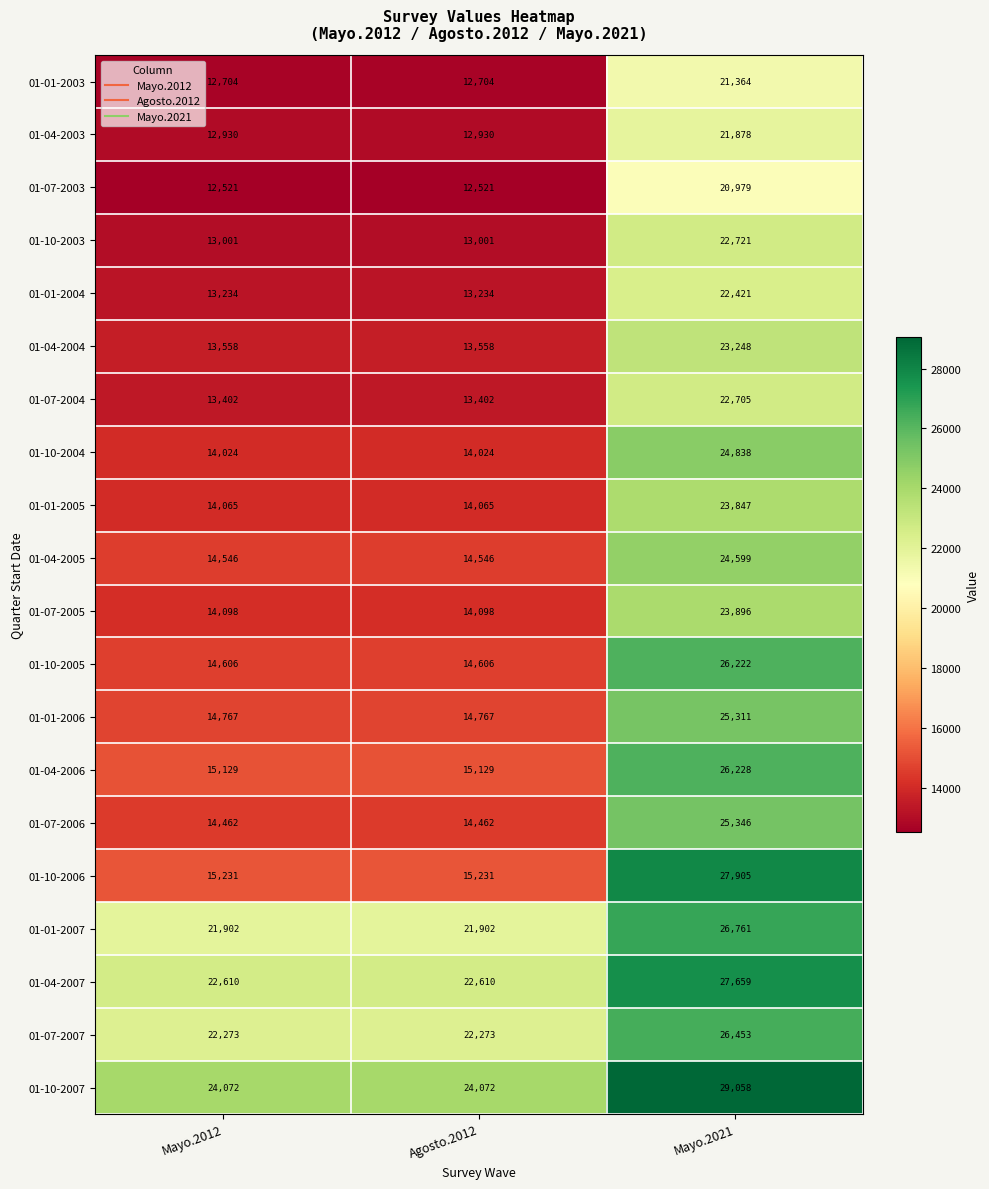

At how many categories does at least one series exceed 17425?

3